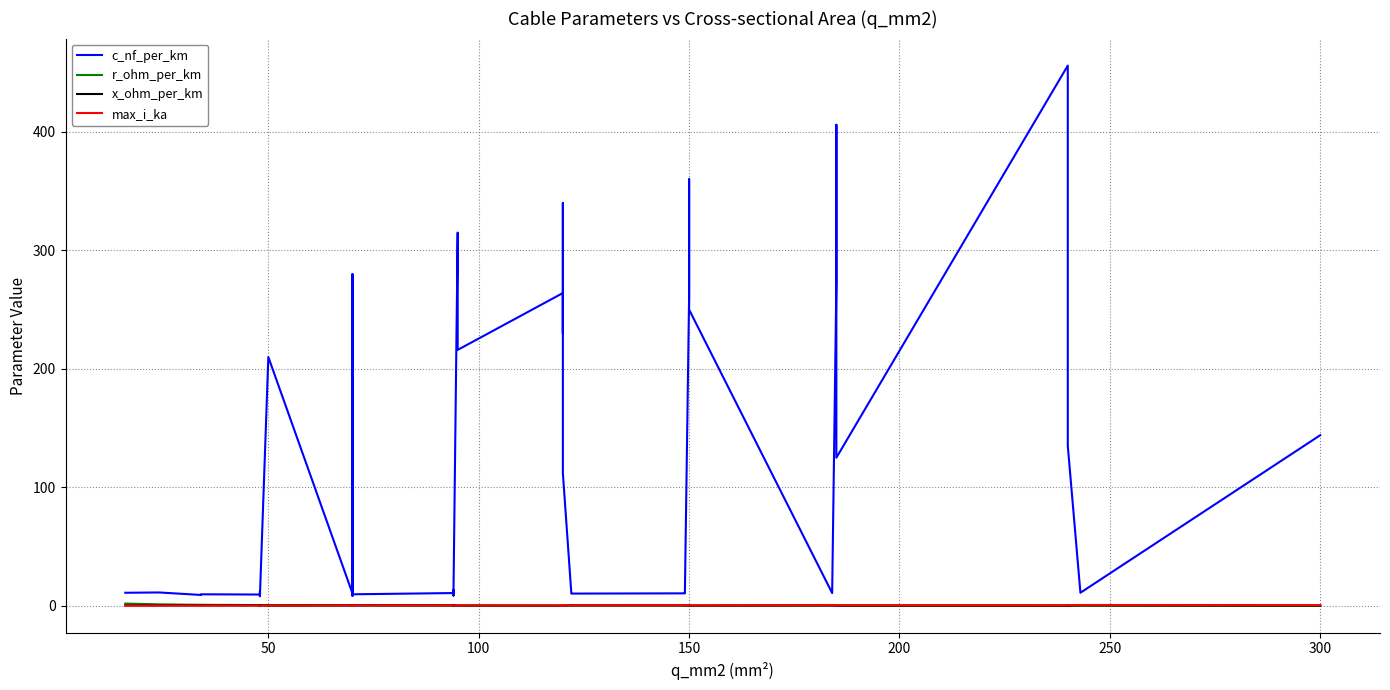

At which category does the chart reach its minimum across all series?

300